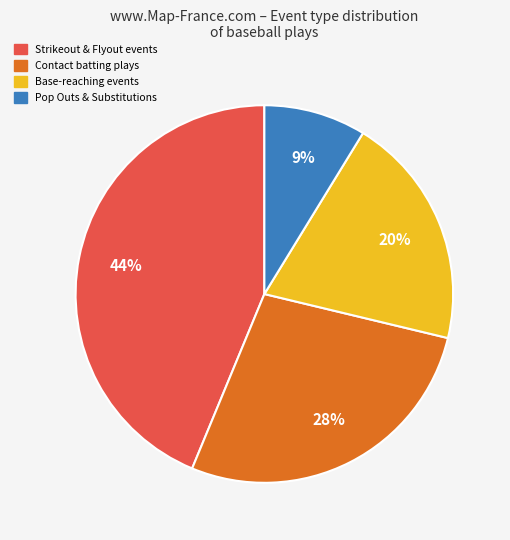

To the nearest percent, what is the difference between the largest and smallest slice percentages?

35%